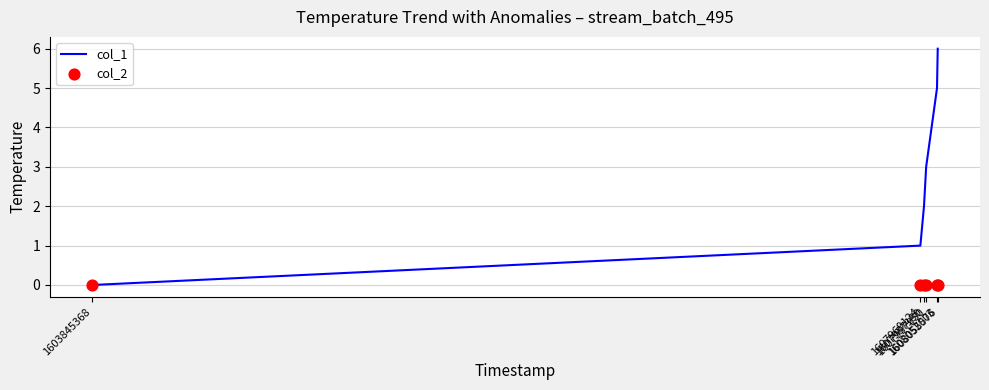

At how many categories does at least one series exceed 4?

2